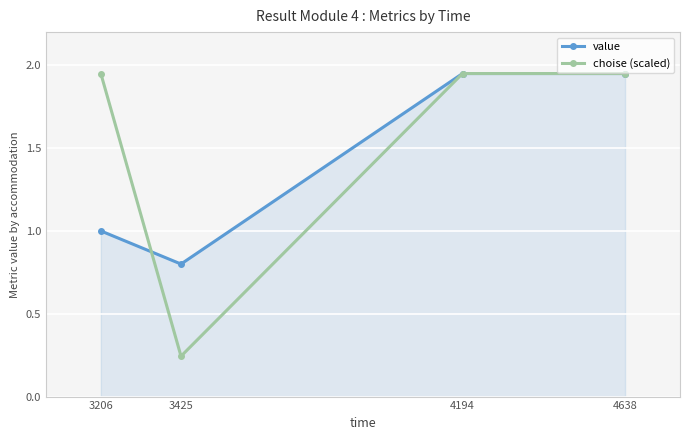

True or false: choise (scaled) has a value of 1.1 at 4194.

False